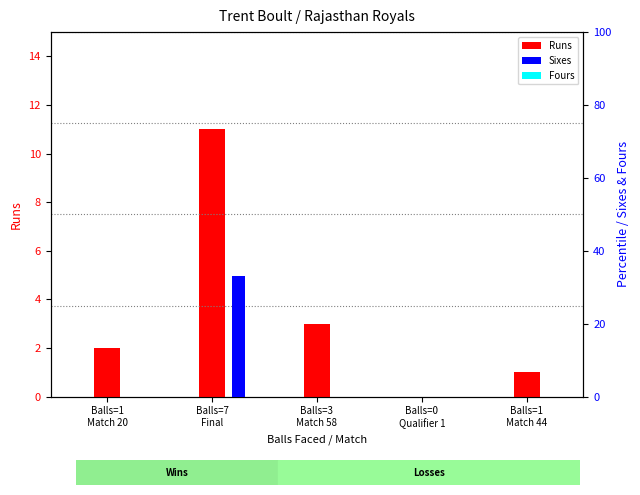

How many bars are there in each group?

3